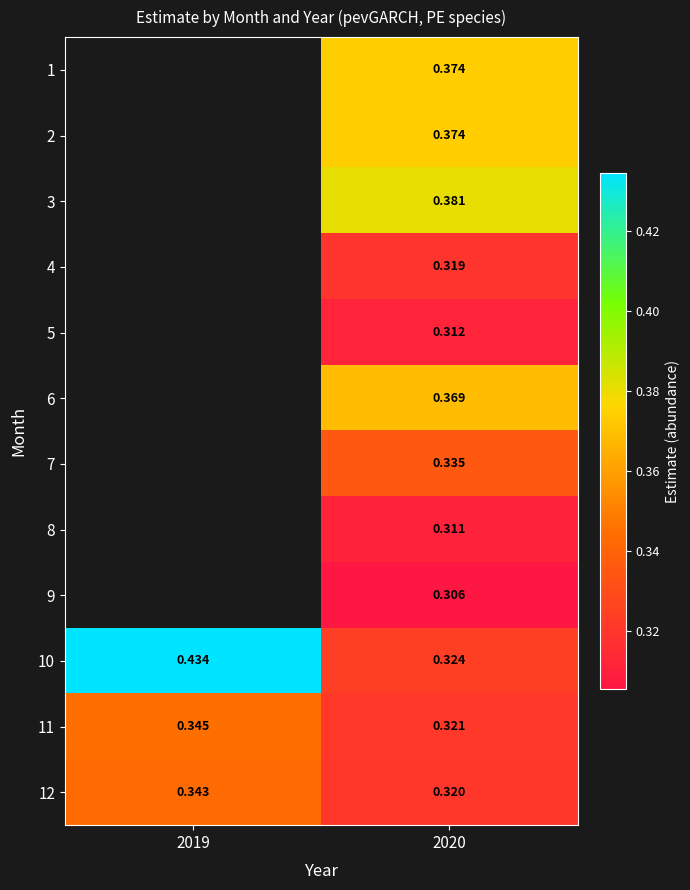

At which category does the chart reach its minimum across all series?

2020